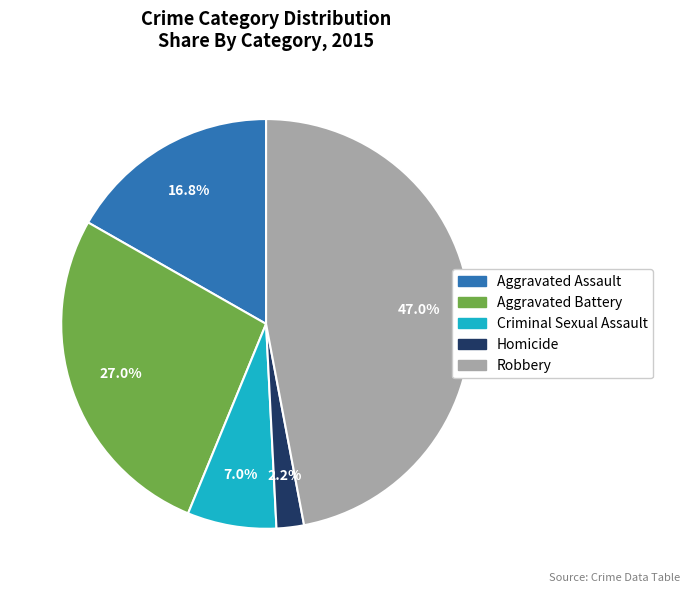

To the nearest percent, what is the difference between the Homicide and Aggravated Assault slice percentages?

15%